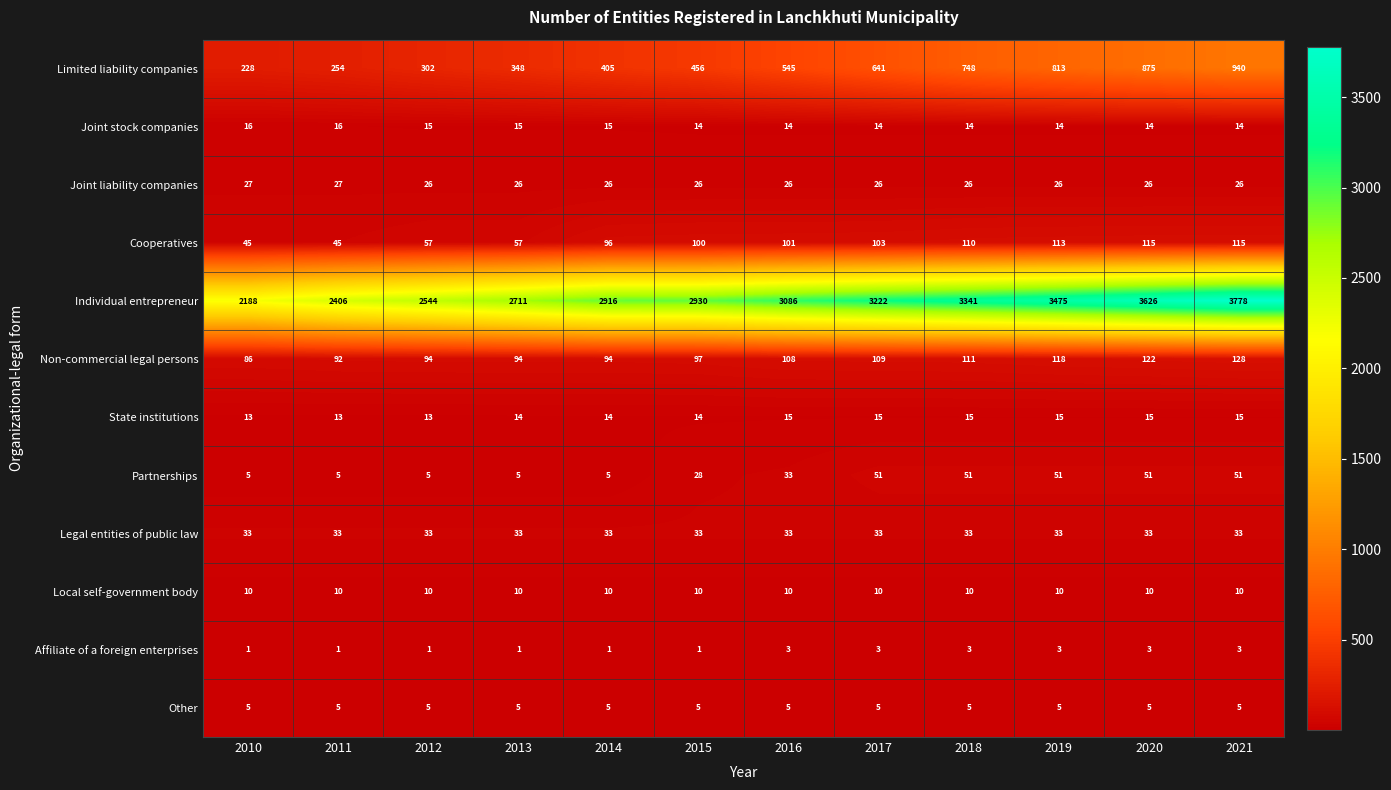

How many categories are shown in the chart?

12